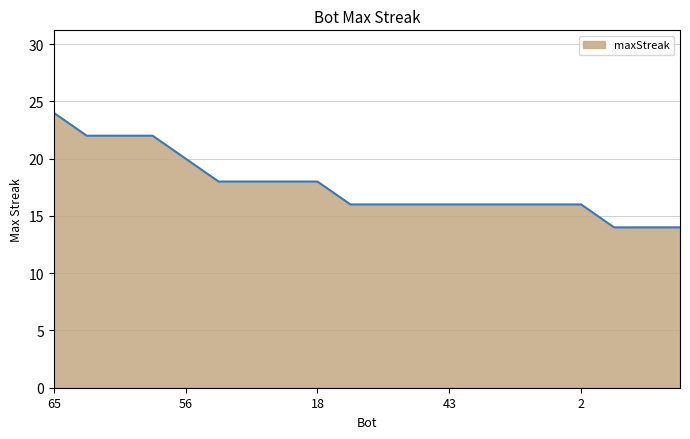

What is the smallest value displayed?

14